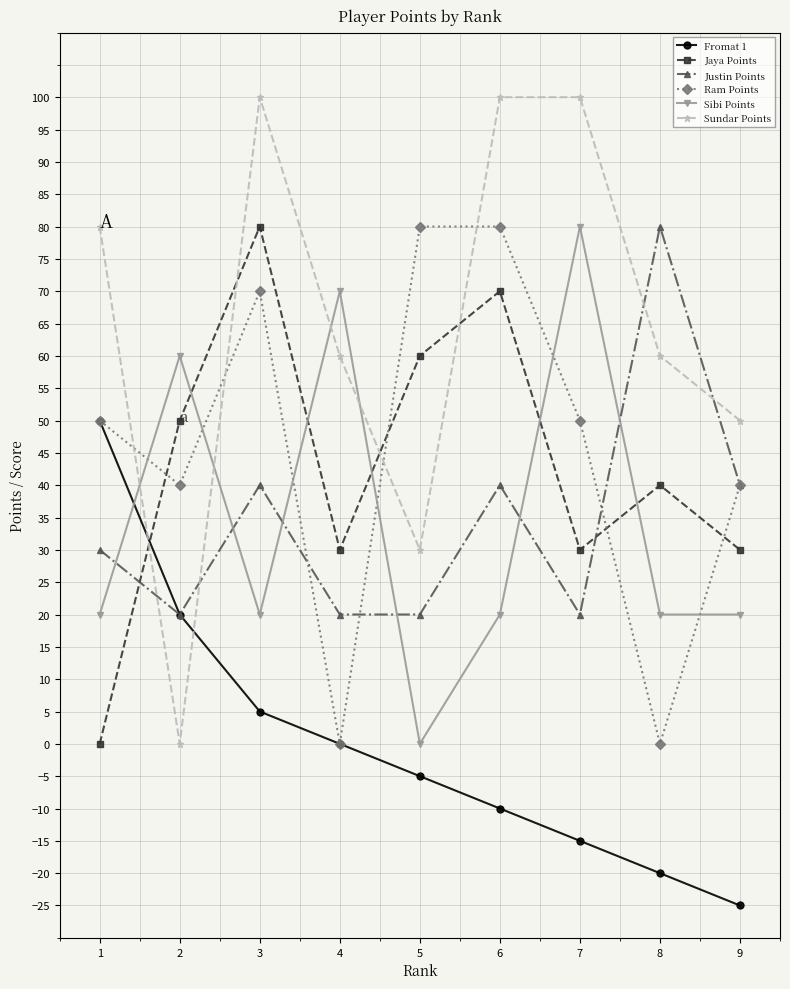

Count the number of categories in the chart.

9